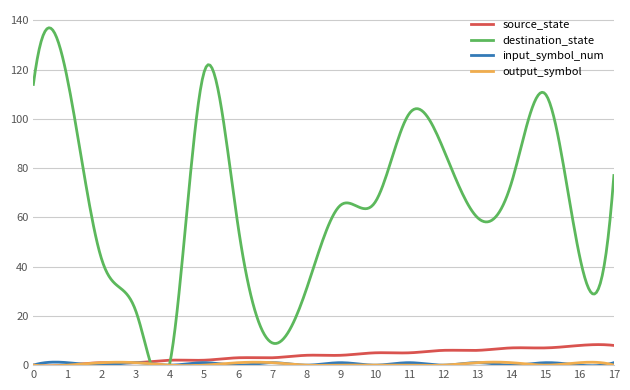

How many distinct data groups are displayed?

4